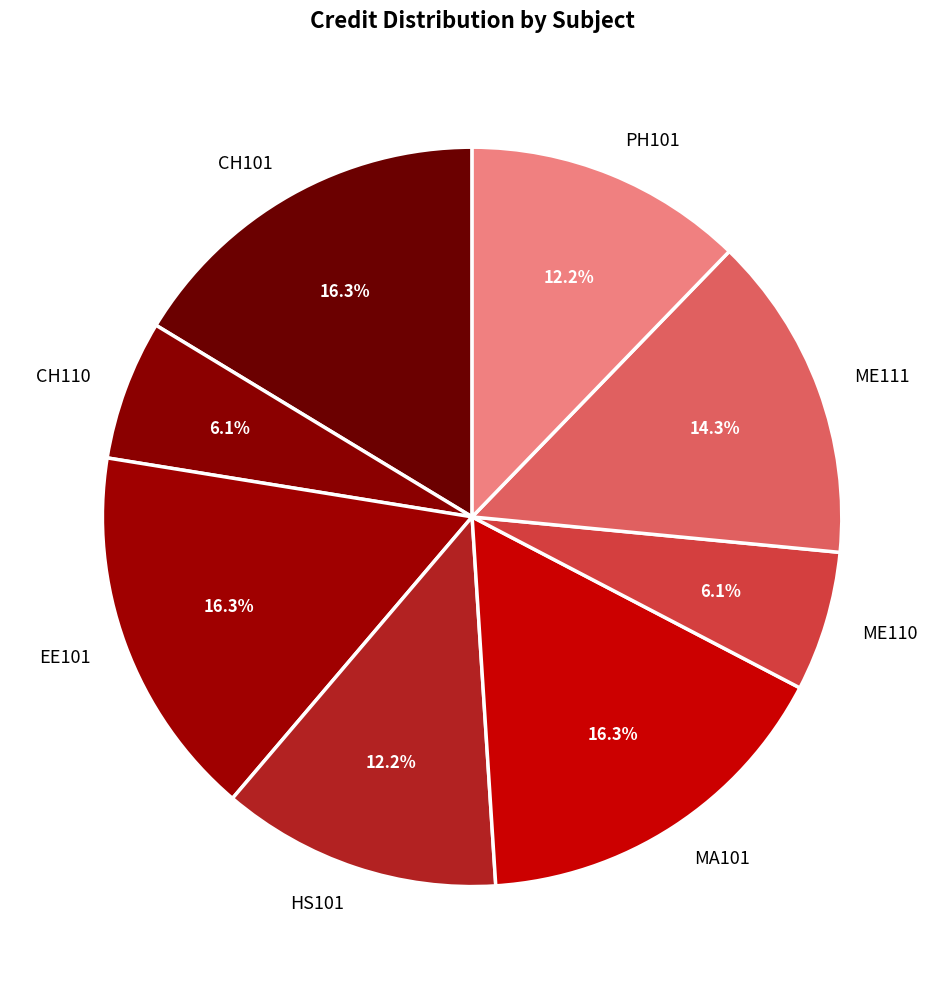

Count the number of slices in the pie.

8